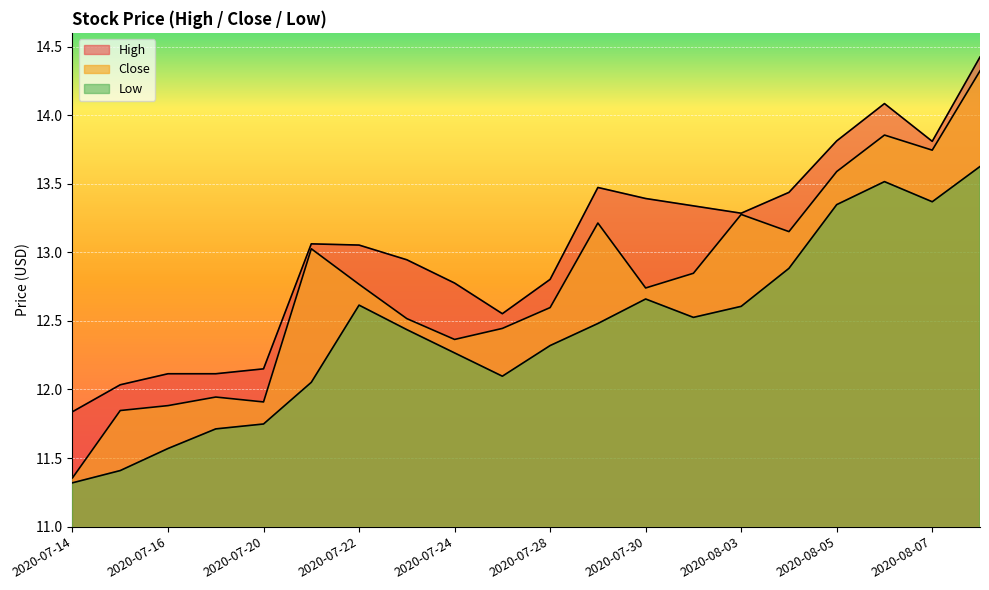

What is the difference between the second highest and second lowest values in the Low series?

2.1